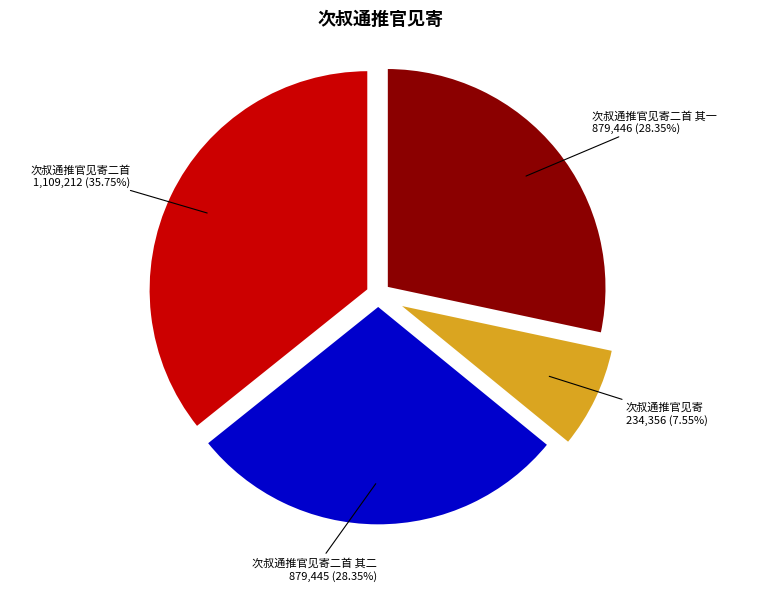

How much of the chart is everything except 次叔通推官见寄二首 其一?

71.7%